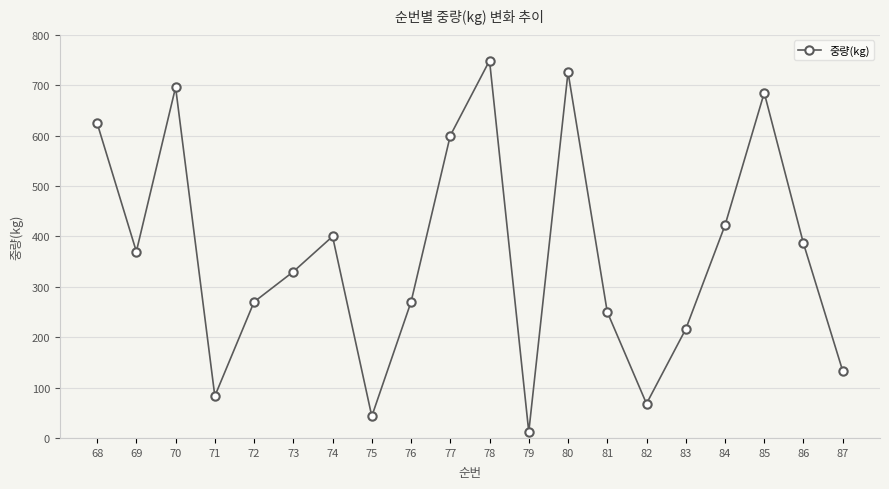

What is the difference between the values at 68 and 74?

225